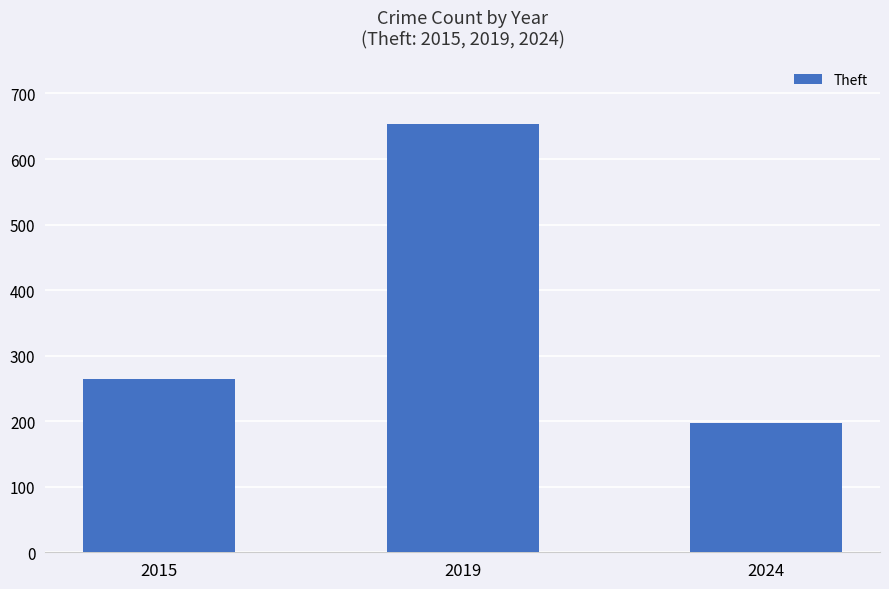

Reading left to right, transcribe all the data shown in this chart.

2015=264	2019=654	2024=197